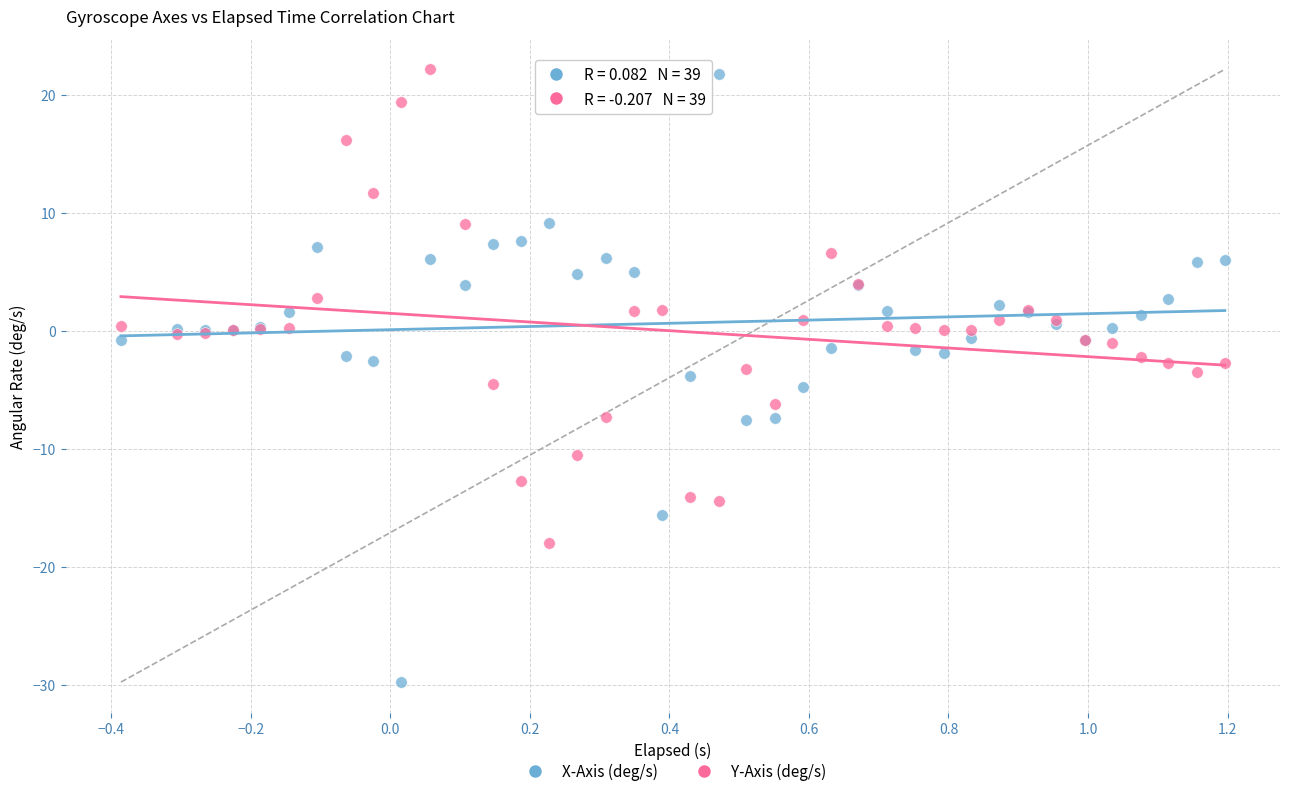

Which series has the widest spread of Y values?

X-Axis (deg/s)